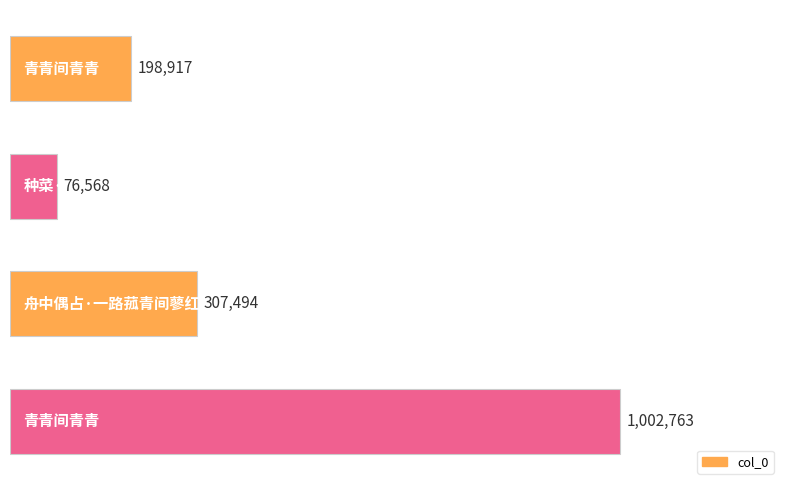

How many values are between 198917 and 1002763?

3